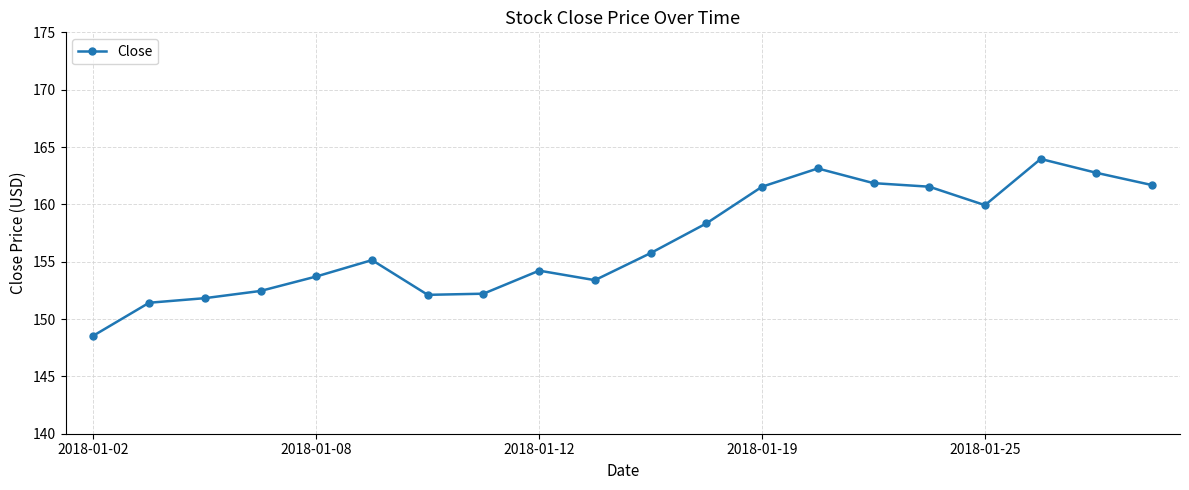

What is the smallest value displayed?

148.6